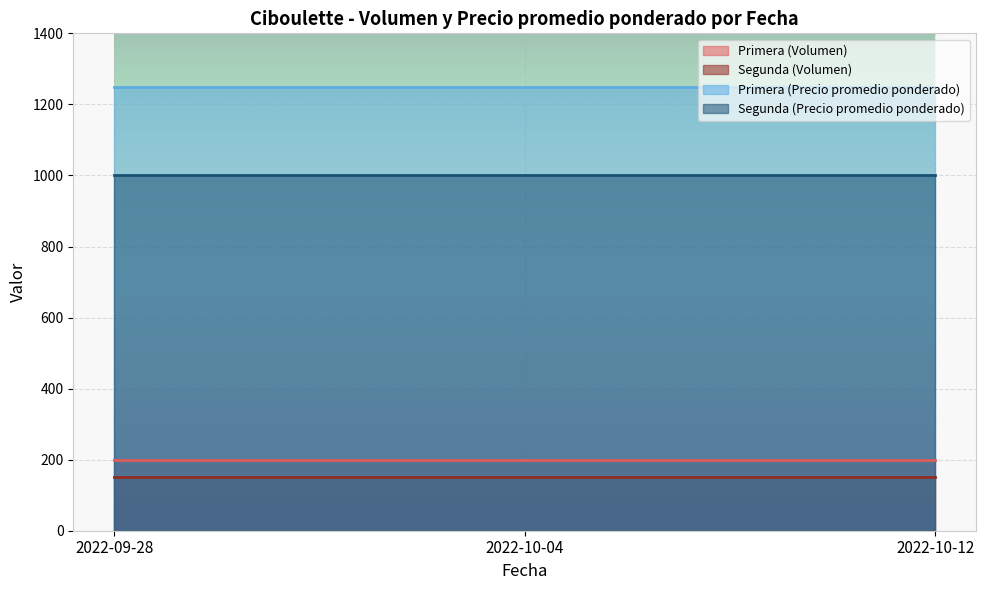

What are all the series names shown in the legend?

Primera (Volumen), Segunda (Volumen), Primera (Precio promedio ponderado), Segunda (Precio promedio ponderado)